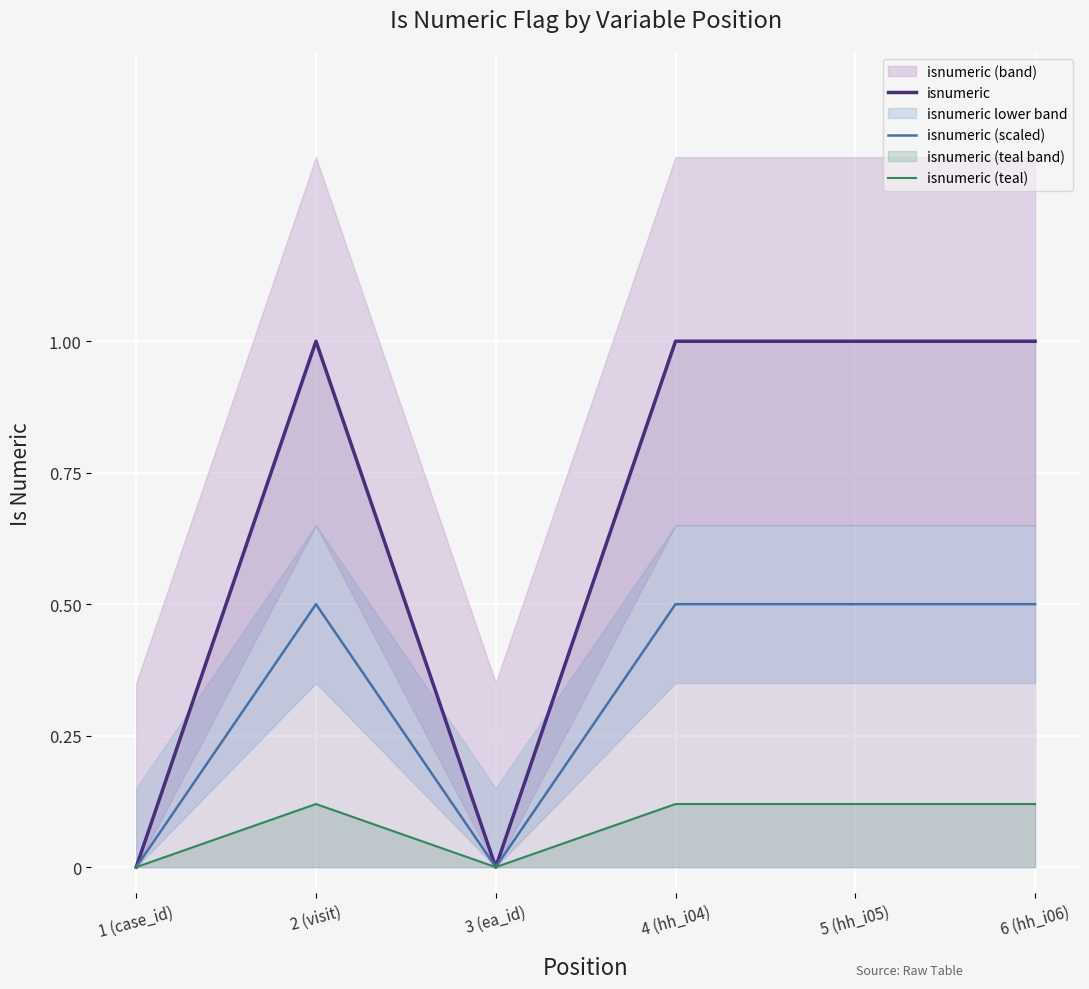

What is the highest value of the isnumeric series?

1.0